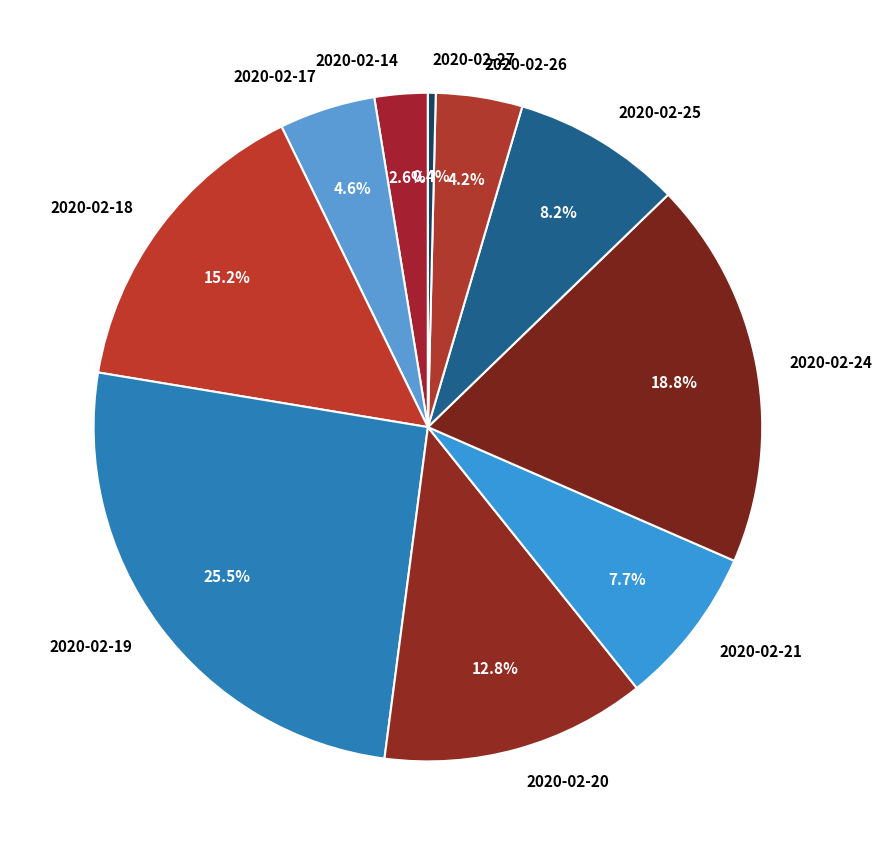

How many segments does this pie chart have?

10